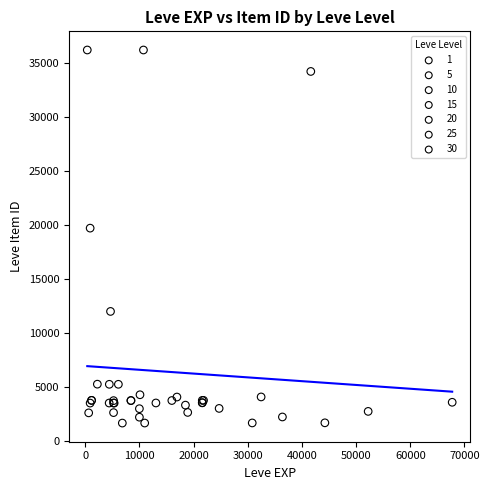

What are all the series names shown in the legend?

1, 5, 10, 15, 20, 25, 30